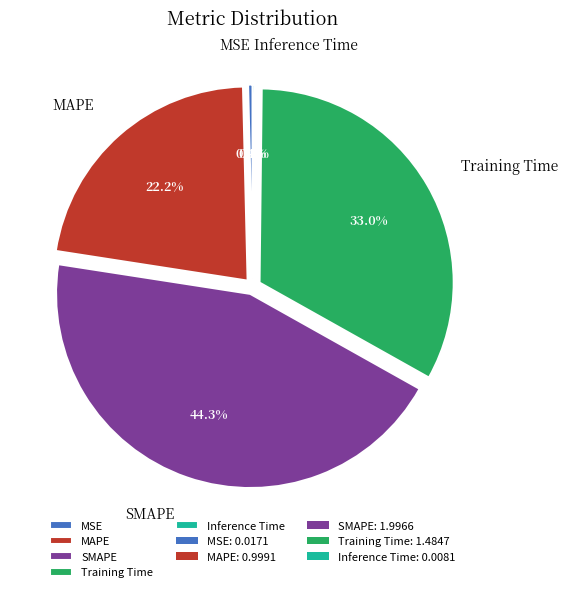

Does any single category account for the majority?

No